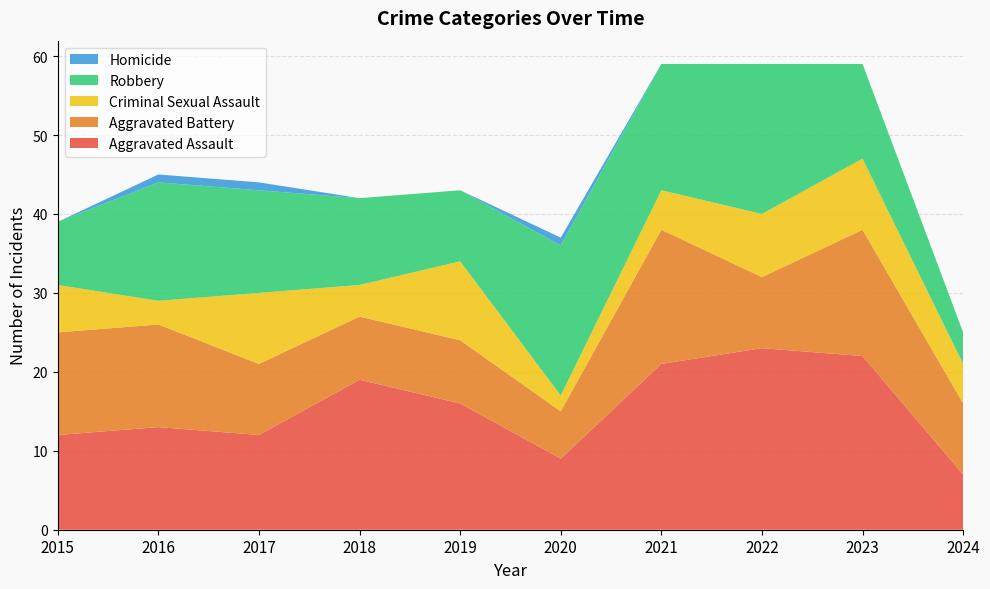

Reading left to right, what are all the values shown in this chart?

Aggravated Assault: 2015=12	2016=13	2017=12	2018=19	2019=16	2020=9	2021=21	2022=23	2023=22	2024=7
Aggravated Battery: 2015=13	2016=13	2017=9	2018=8	2019=8	2020=6	2021=17	2022=9	2023=16	2024=9
Criminal Sexual Assault: 2015=6	2016=3	2017=9	2018=4	2019=10	2020=2	2021=5	2022=8	2023=9	2024=5
Robbery: 2015=8	2016=15	2017=13	2018=11	2019=9	2020=19	2021=16	2022=19	2023=12	2024=4
Homicide: 2015=0	2016=1	2017=1	2018=0	2019=0	2020=1	2021=0	2022=0	2023=0	2024=0